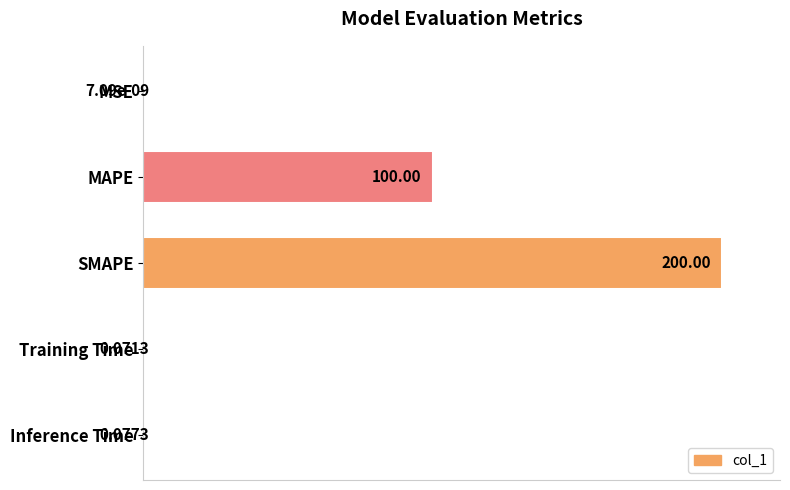

At which label is the value closest to 50?

MAPE